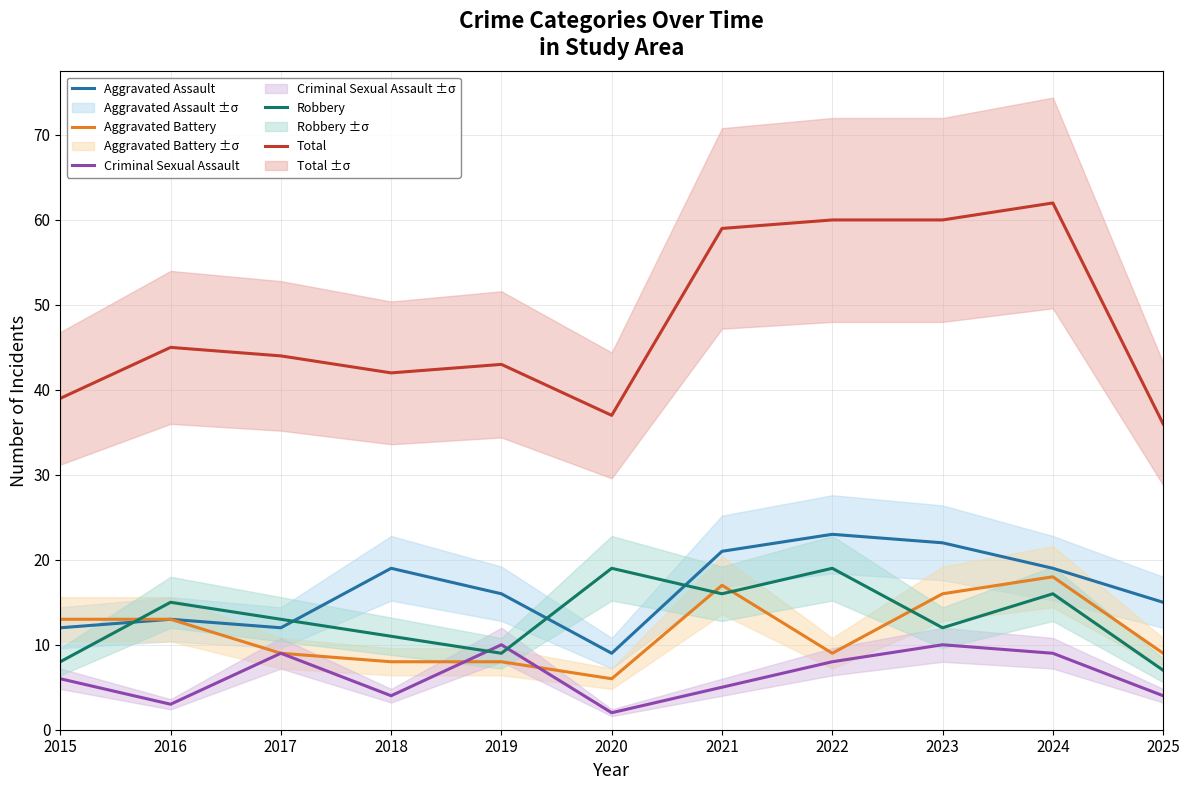

Where is the first local minimum for Total?

2018